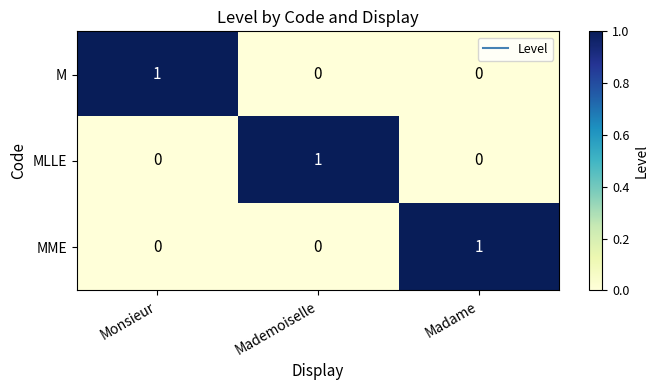

True or false: M has a value of 1 at Monsieur.

True